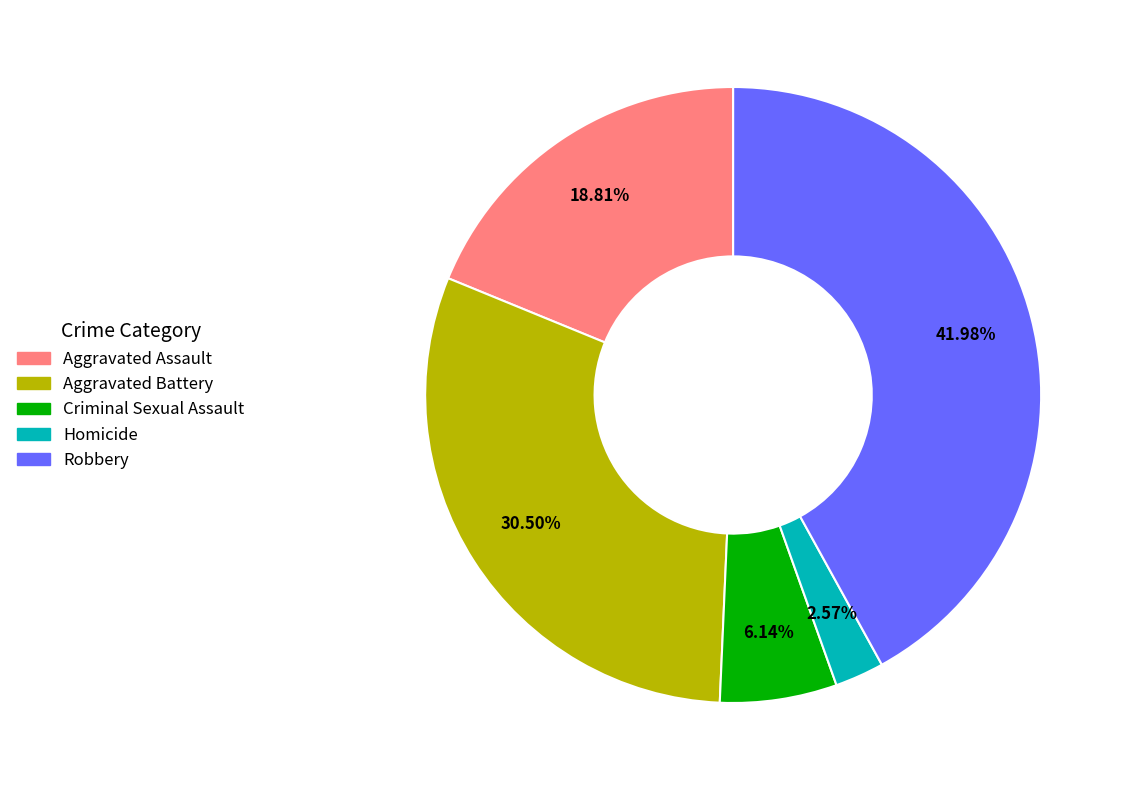

To the nearest percent, what is the difference between the largest and smallest slice percentages?

39%